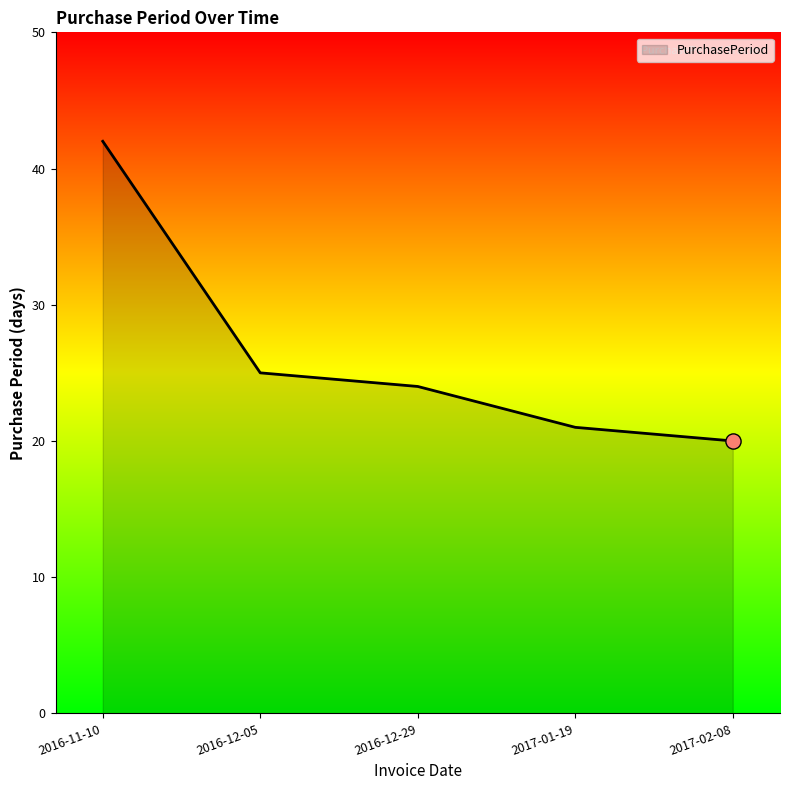

What is the change in value from 2016-11-10 to 2017-02-08?

-22